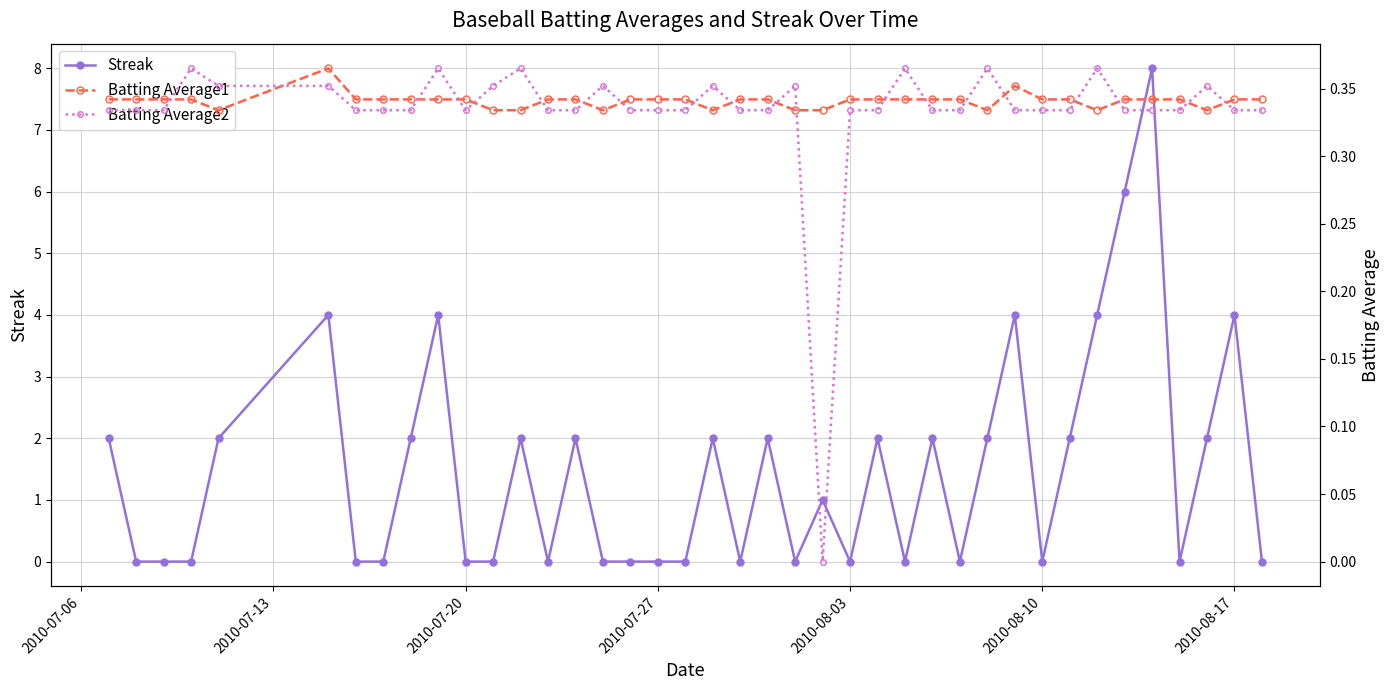

True or false: Streak has more than 0 points higher than both neighbors.

True